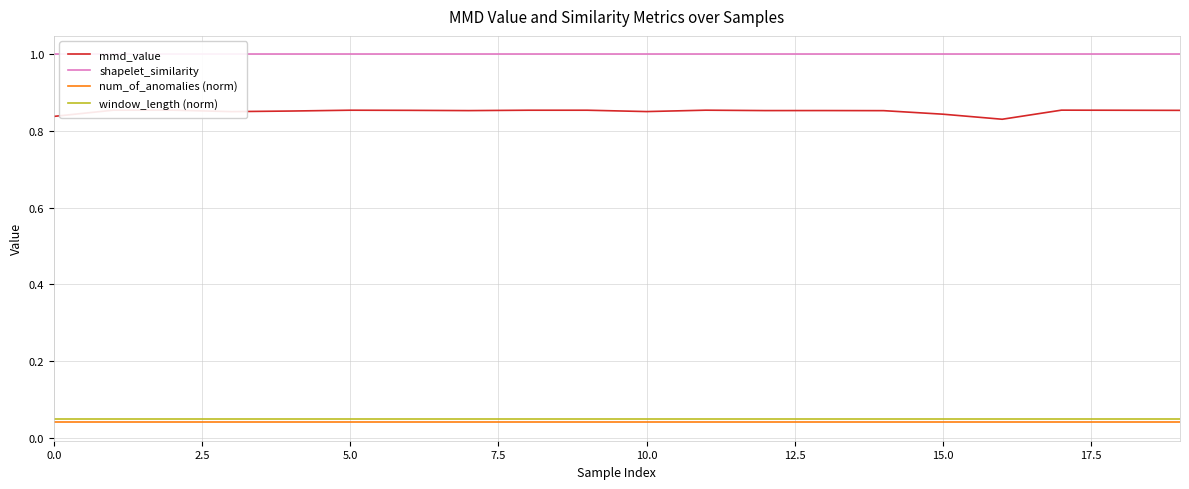

Reading left to right, extract all data points from this chart.

mmd_value: 0.8	0.9	0.9	0.9	0.9	0.9	0.9	0.9	0.9	0.9	0.9	0.9	0.9	0.9	0.9	0.8	0.8	0.9	0.9	0.9
shapelet_similarity: 1.0	1.0	1.0	1.0	1.0	1.0	1.0	1.0	1.0	1.0	1.0	1.0	1.0	1.0	1.0	1.0	1.0	1.0	1.0	1.0
num_of_anomalies (norm): 0.0	0.0	0.0	0.0	0.0	0.0	0.0	0.0	0.0	0.0	0.0	0.0	0.0	0.0	0.0	0.0	0.0	0.0	0.0	0.0
window_length (norm): 0.0	0.0	0.0	0.0	0.0	0.0	0.0	0.0	0.0	0.0	0.0	0.0	0.0	0.0	0.0	0.0	0.0	0.0	0.0	0.0